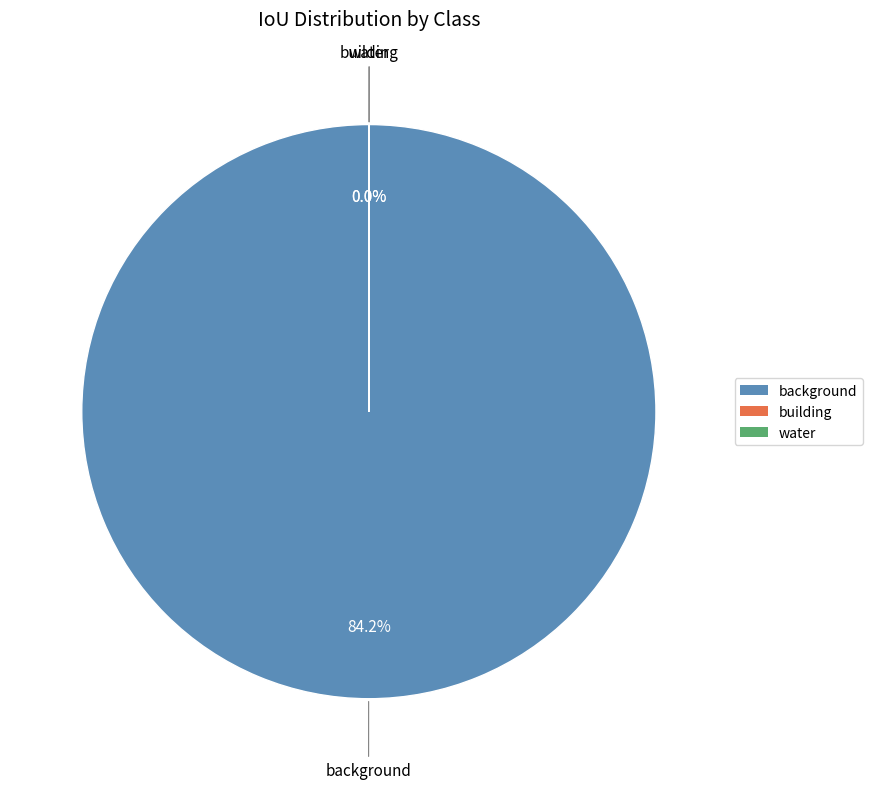

How many slices are in this pie chart?

3